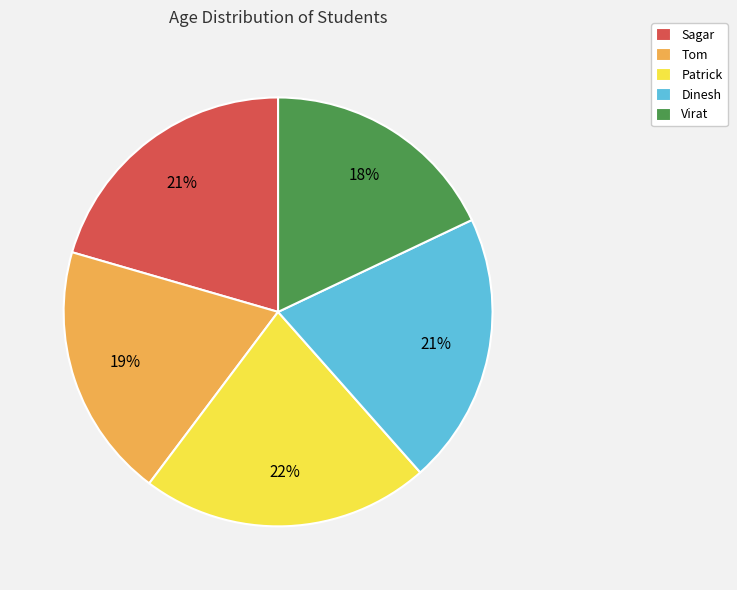

What is the ratio of the value at Virat to the value at Dinesh?

0.9